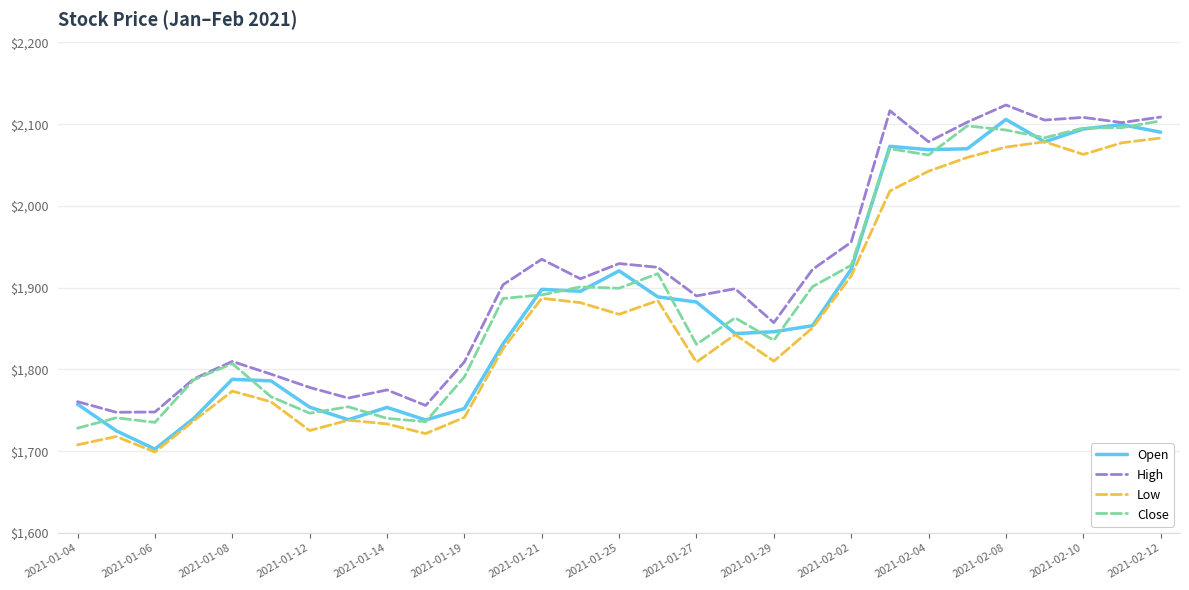

Is this an area chart (filled region under the line)?

No